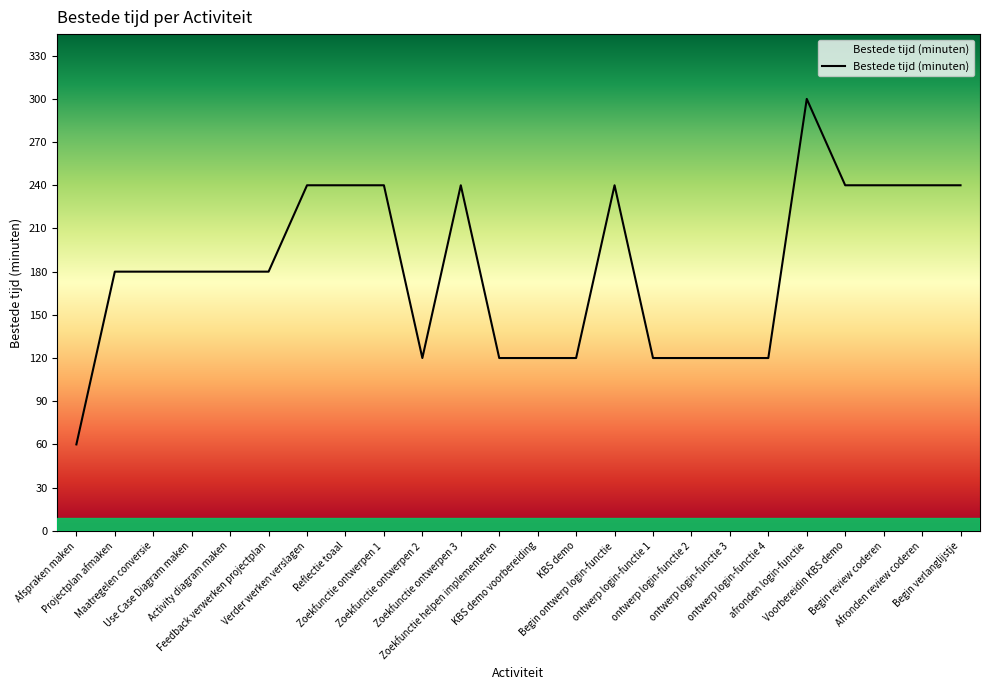

What is the maximum value shown in the chart?

300